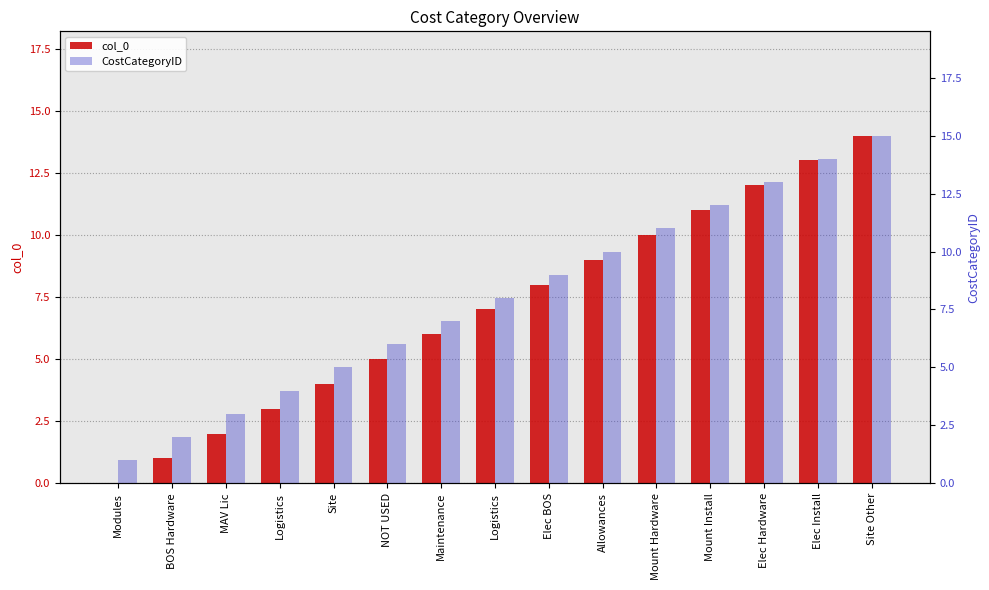

Which series has the largest range (max minus min)?

col_0